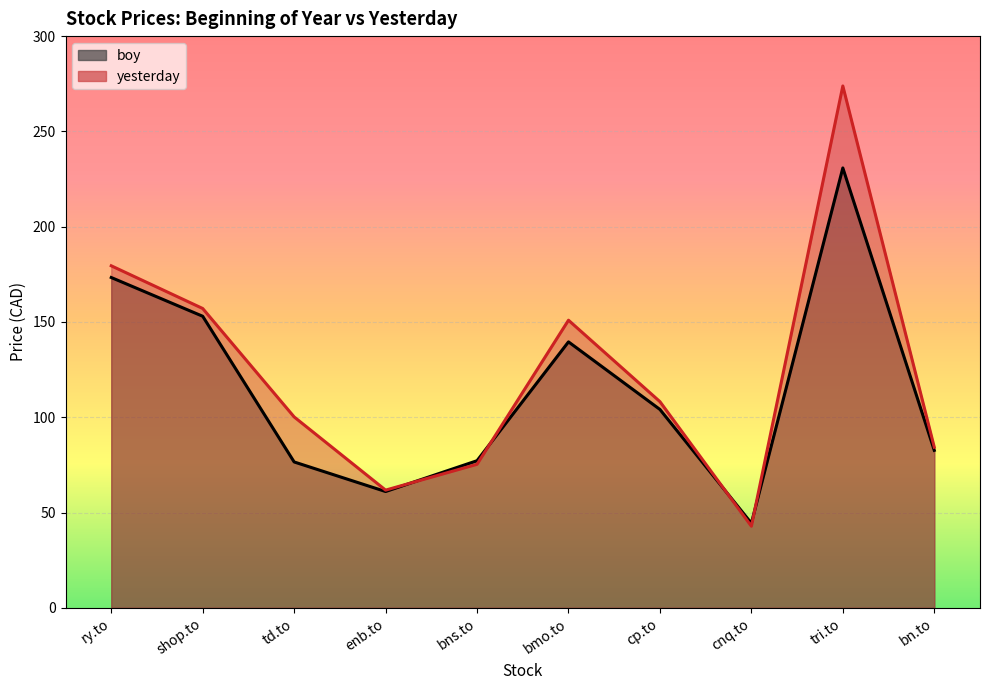

Rank the categories by boy value from highest to lowest.

tri.to, ry.to, shop.to, bmo.to, cp.to, bn.to, bns.to, td.to, enb.to, cnq.to